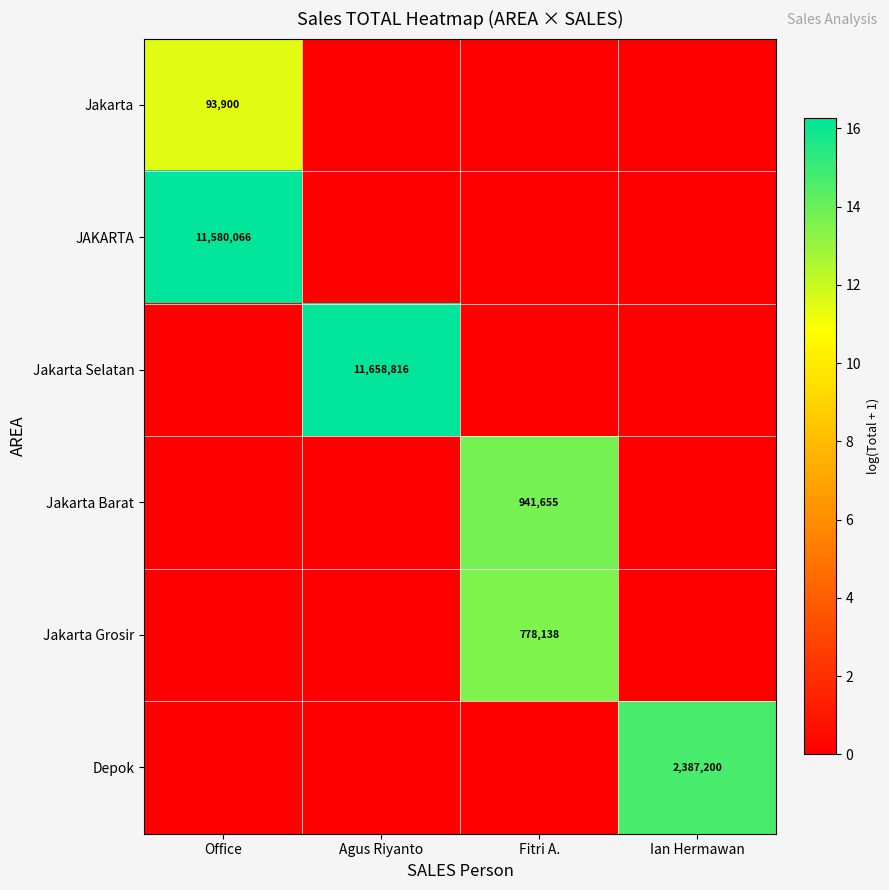

At which category does the chart reach its minimum across all series?

Agus Riyanto